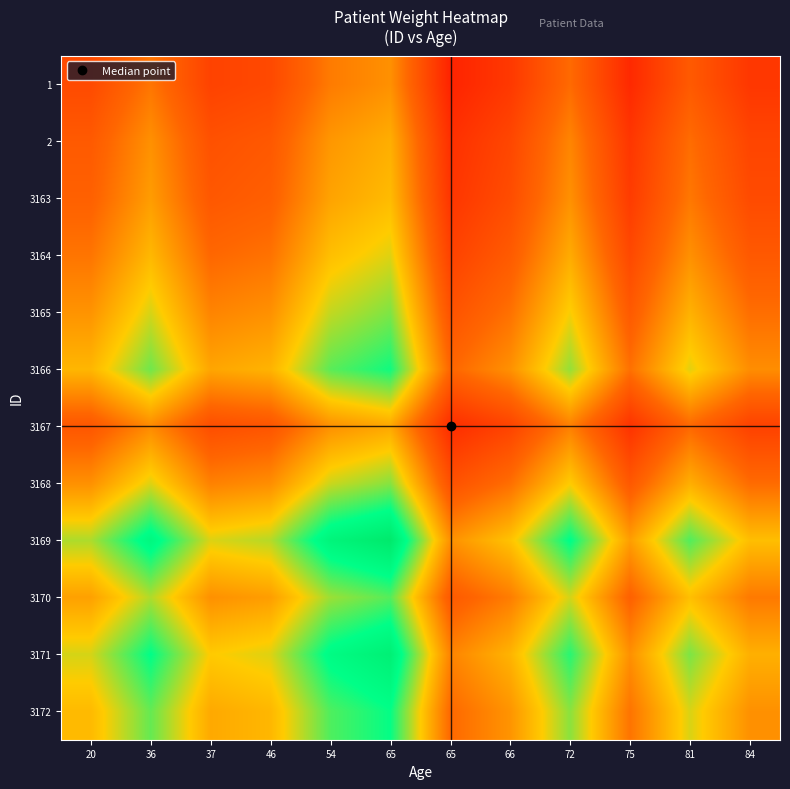

At 37, list the series in order from largest to smallest.

3169, 3171, 3172, 3166, 3170, 3165, 3168, 3164, 3163, 2, 3167, 1